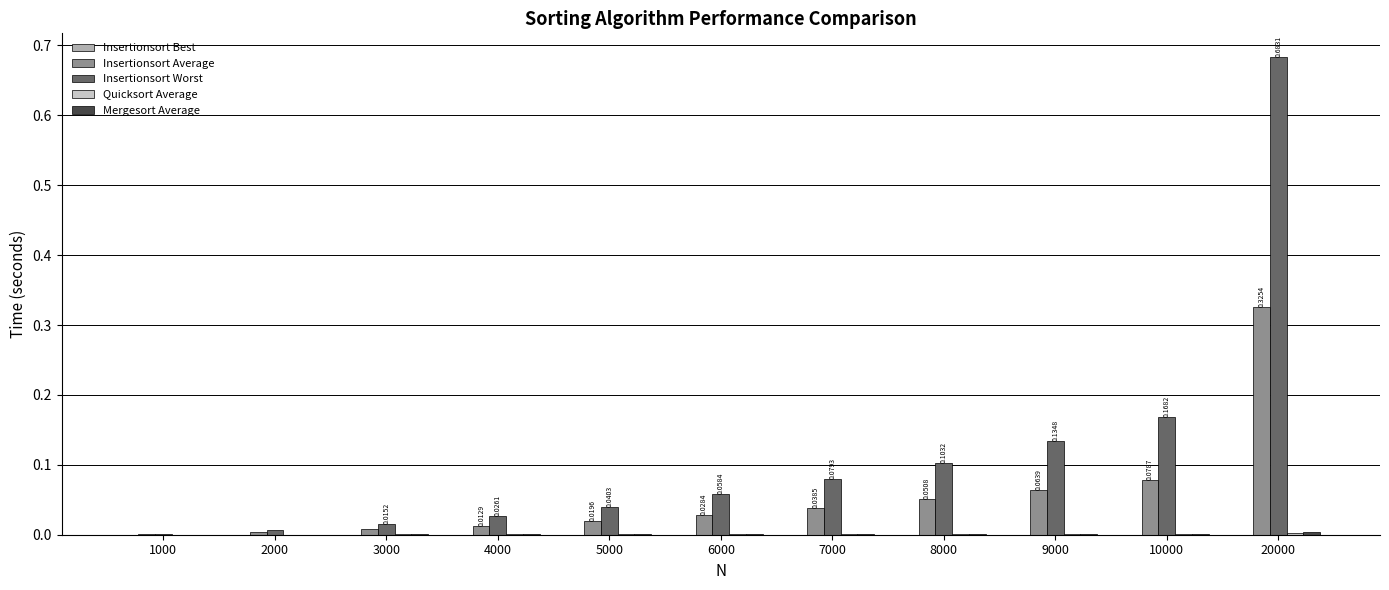

Which series has the largest range (max minus min)?

Insertionsort Worst